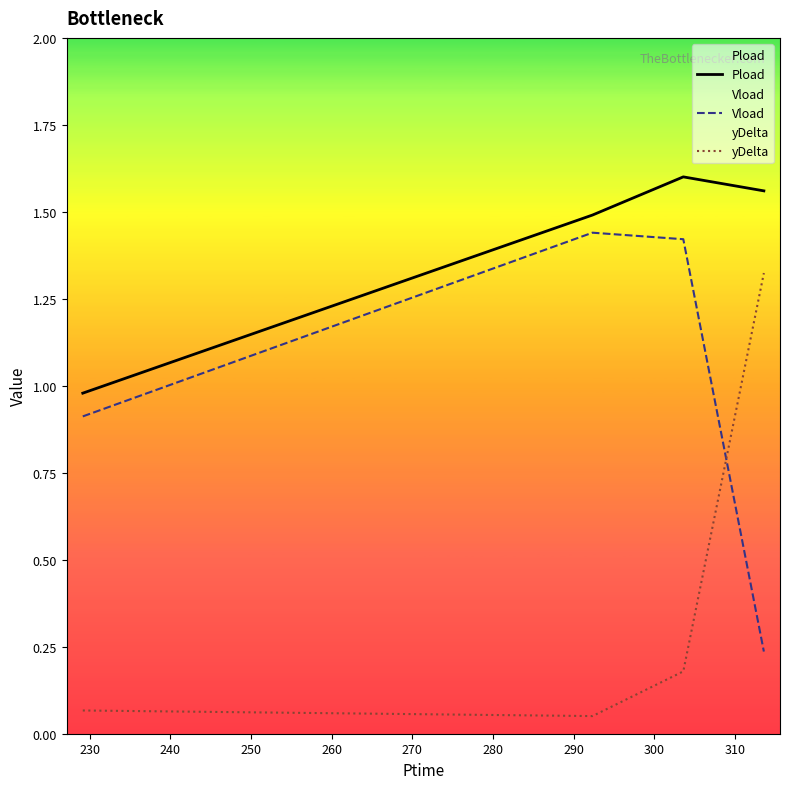

What is the difference between the maximum and minimum values in the Vload series?

1.2